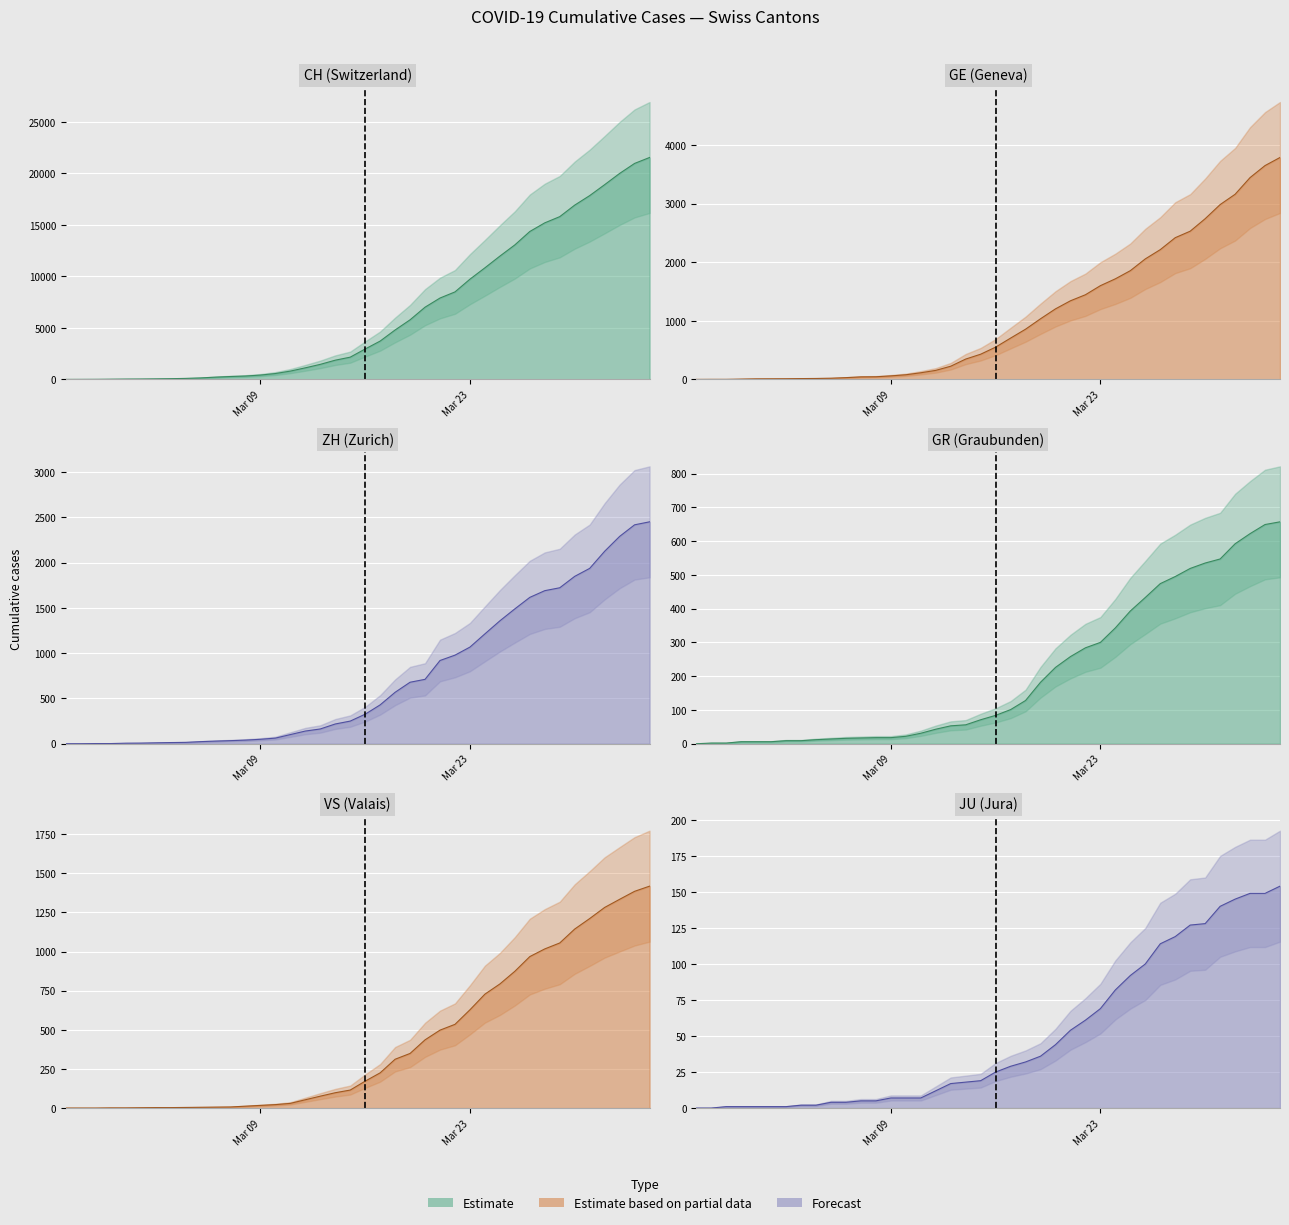

What is the sum of all JU (Jura) values?

1963